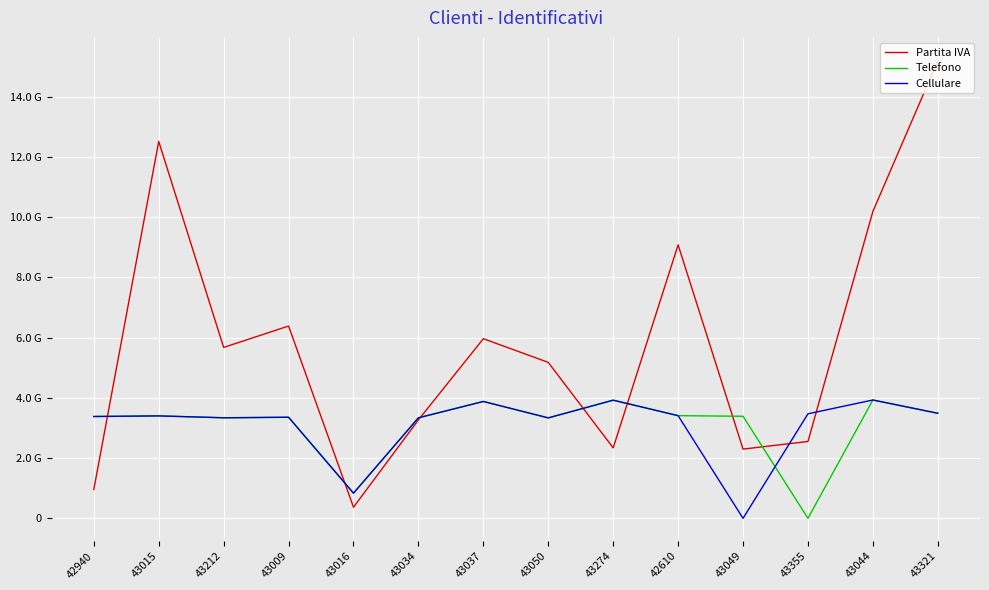

Count the number of categories in the chart.

14